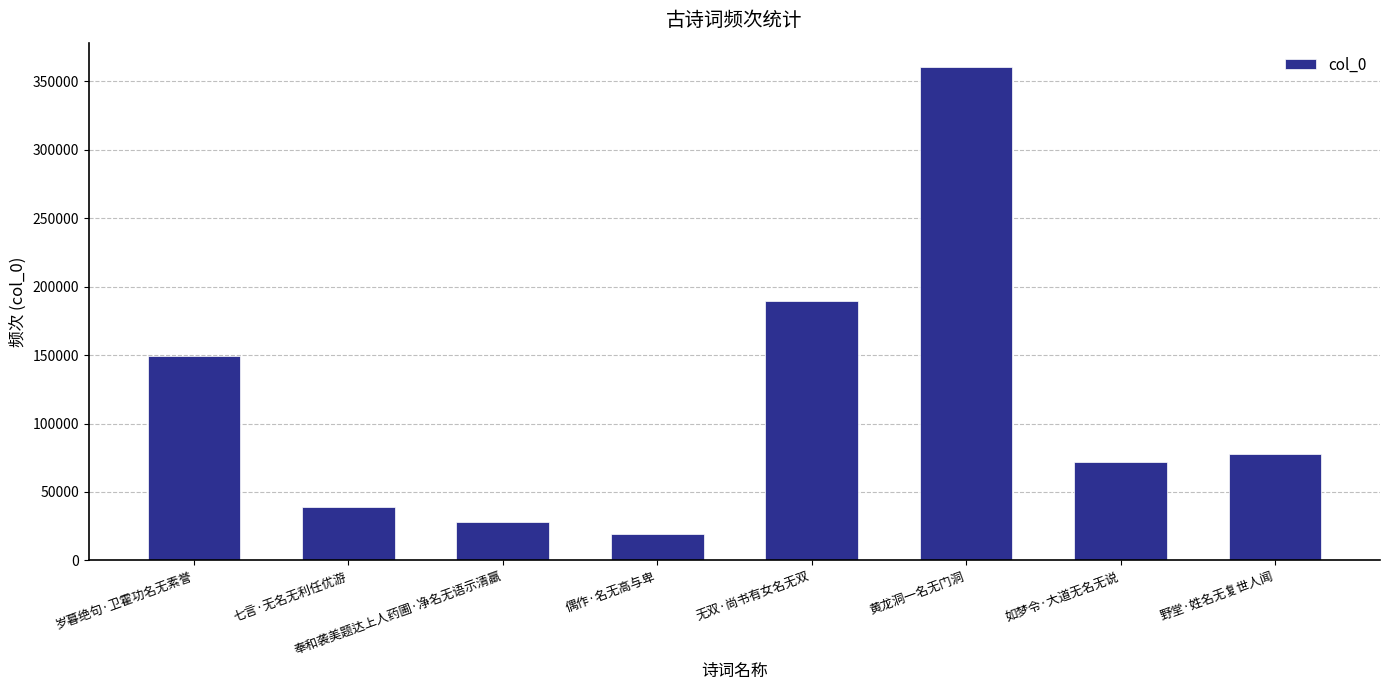

Count the number of categories in the chart.

8